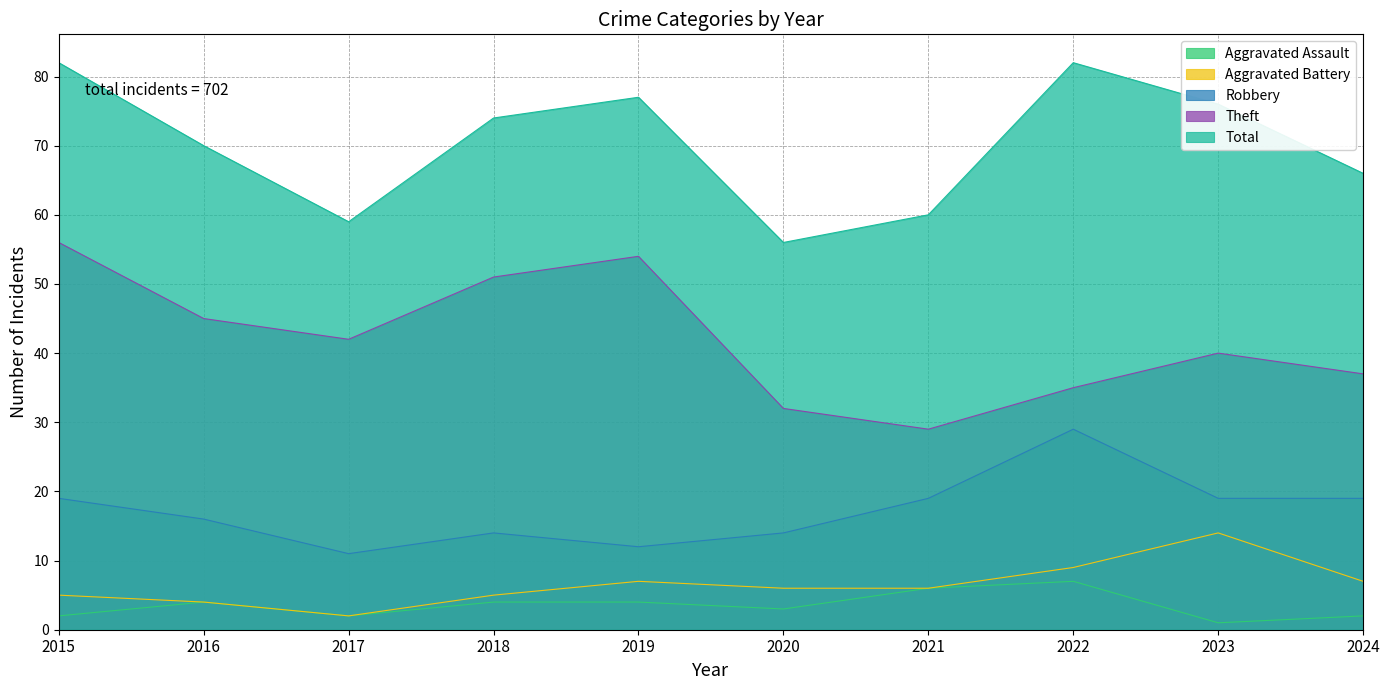

The Aggravated Assault series shows 4 at 2018. True or false?

True